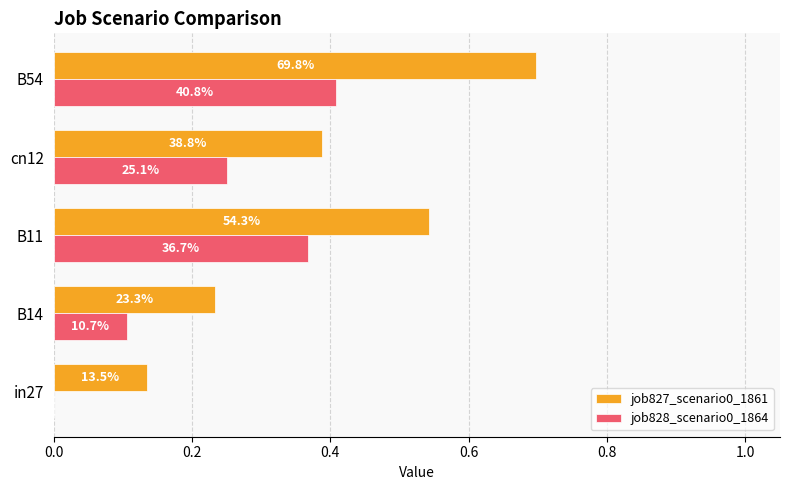

What are all the series names shown in the legend?

job827_scenario0_1861, job828_scenario0_1864